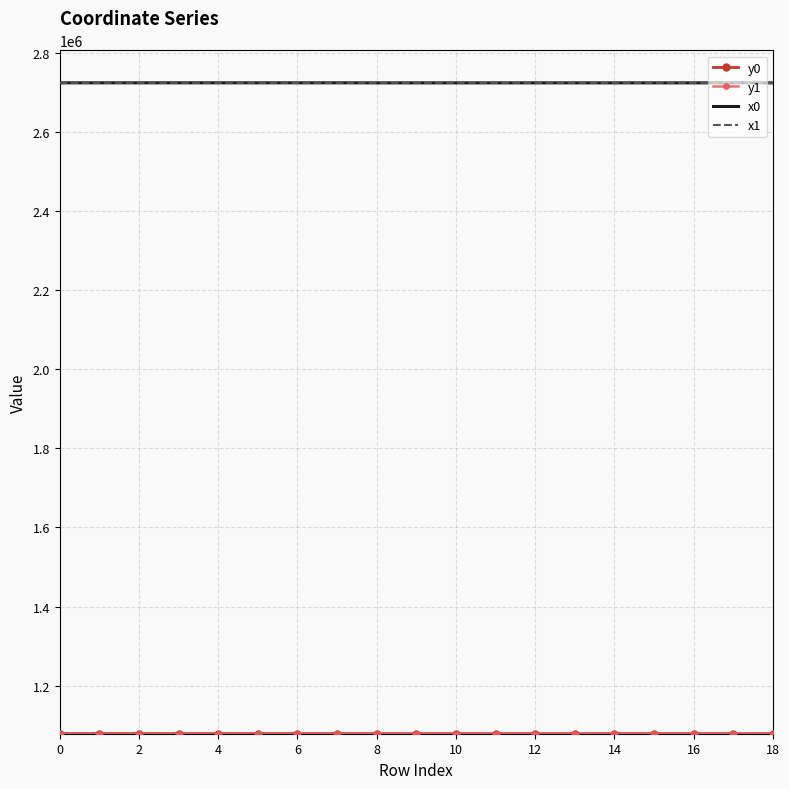

What is the smallest value displayed?

1078549.7